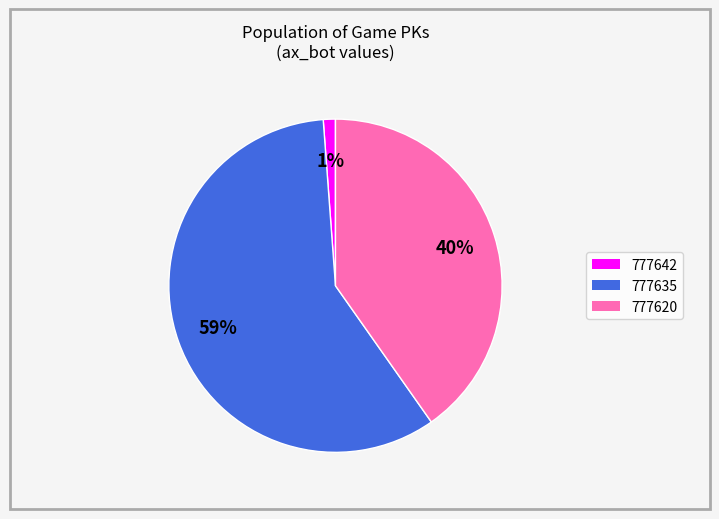

True or false: 777642 accounts for 13% of the total.

False